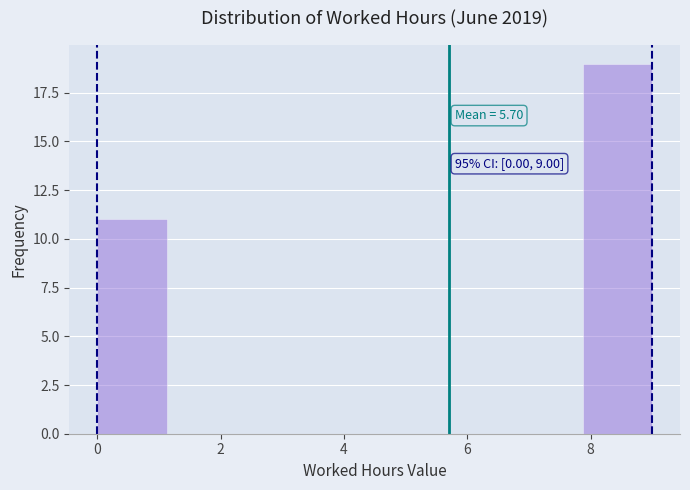

Over which range of the x-axis is the bar tallest?

7.8 to 9.0